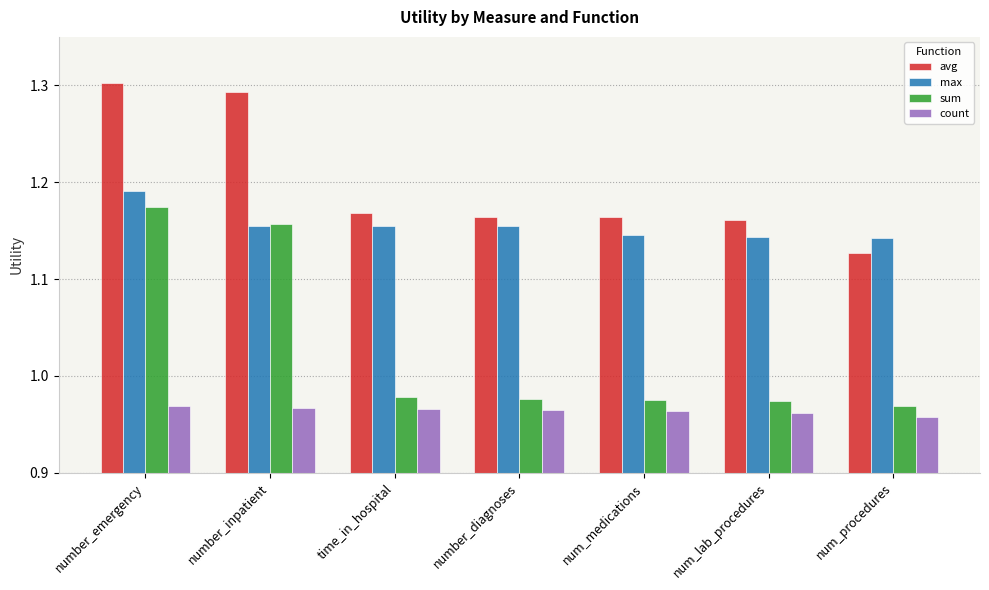

What is the spread (max minus min) of values at num_lab_procedures?

0.2